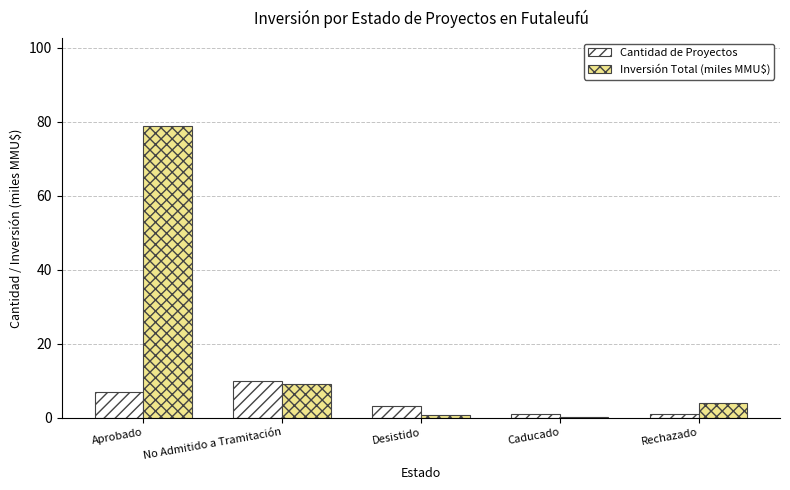

Are the bars grouped side by side (vs. stacked)?

Yes